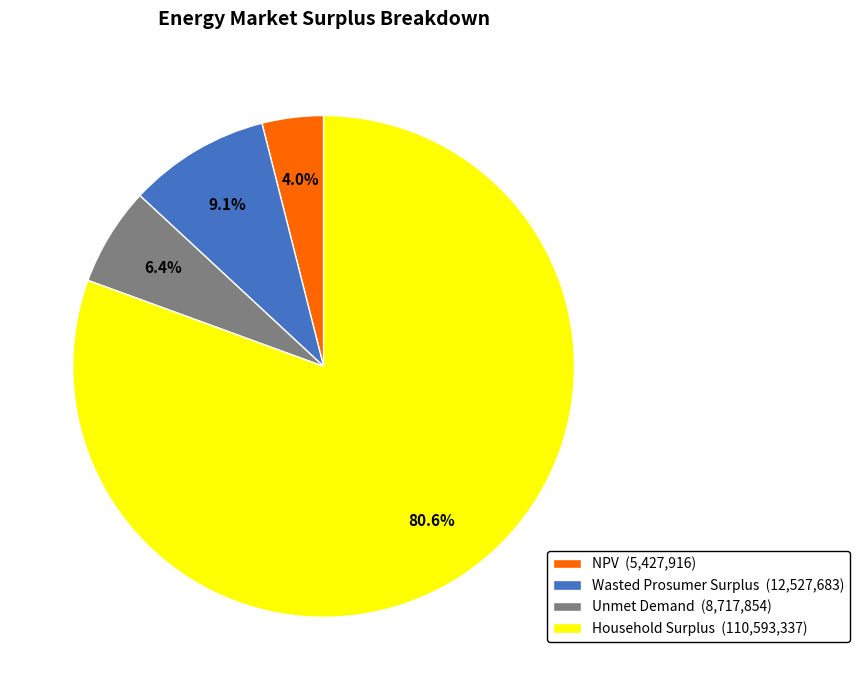

How many segments does this pie chart have?

4